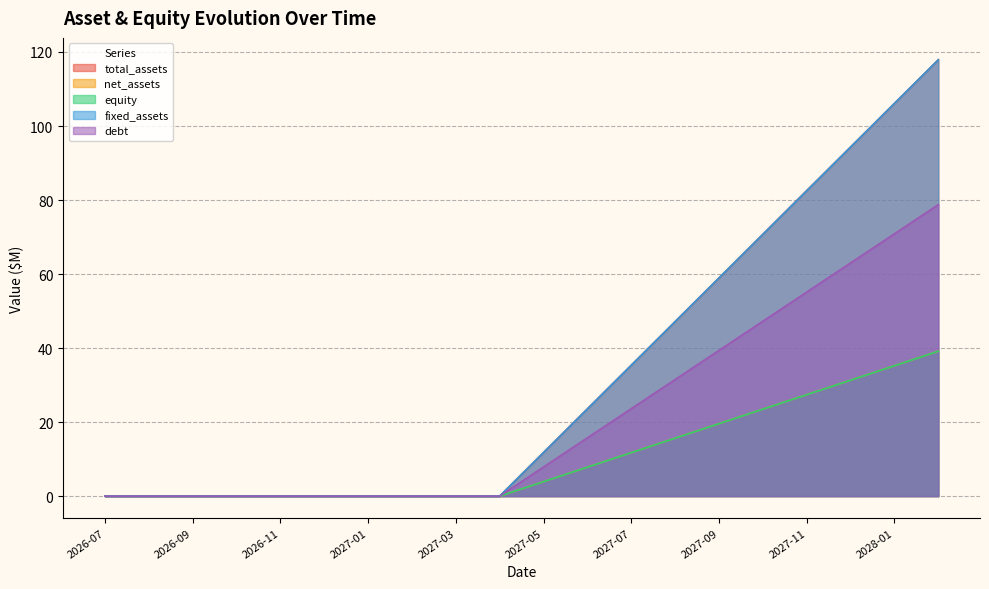

What is the approximate value of equity at 2028-02?

39.2